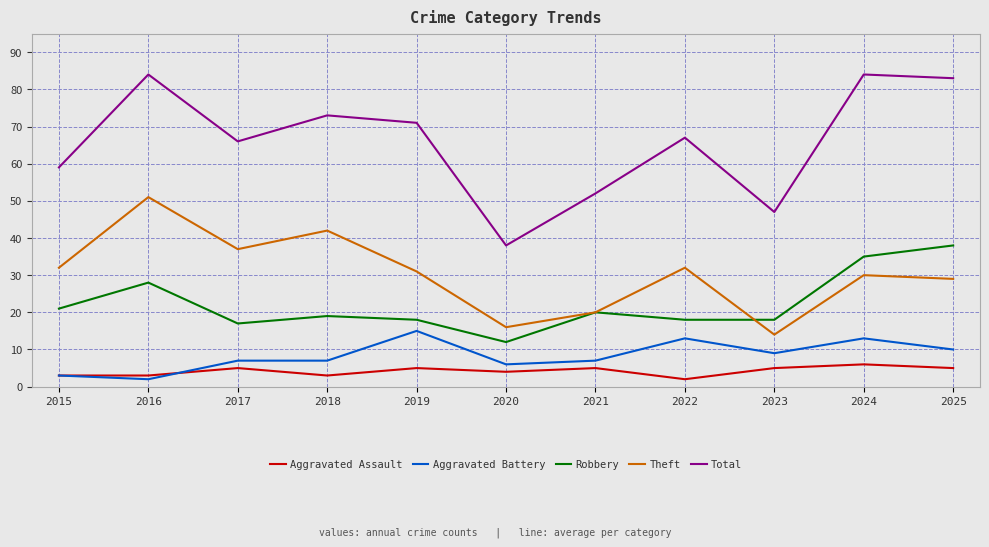

Reading right to left, list all the values displayed in this chart.

Aggravated Assault: 5	6	5	2	5	4	5	3	5	3	3
Aggravated Battery: 10	13	9	13	7	6	15	7	7	2	3
Robbery: 38	35	18	18	20	12	18	19	17	28	21
Theft: 29	30	14	32	20	16	31	42	37	51	32
Total: 83	84	47	67	52	38	71	73	66	84	59